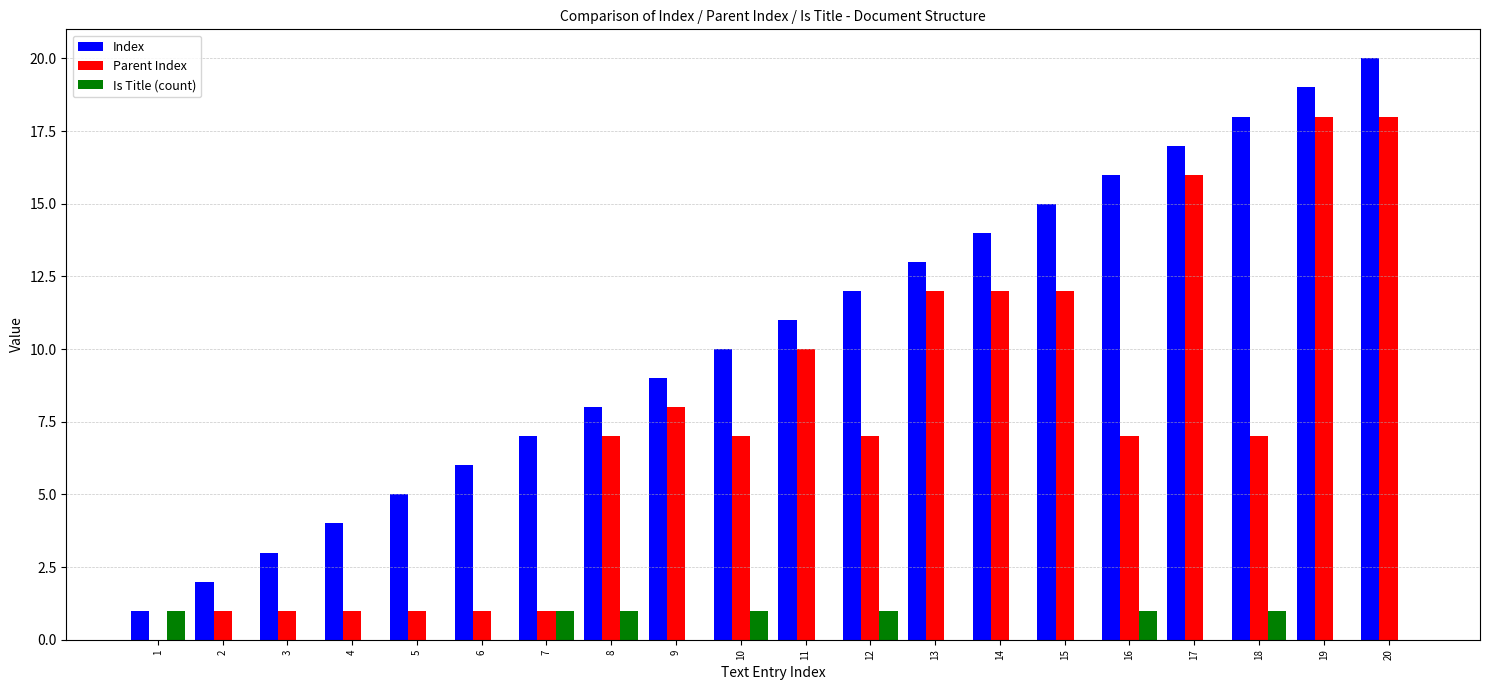

True or false: Index has a value of 8 at 11.

False